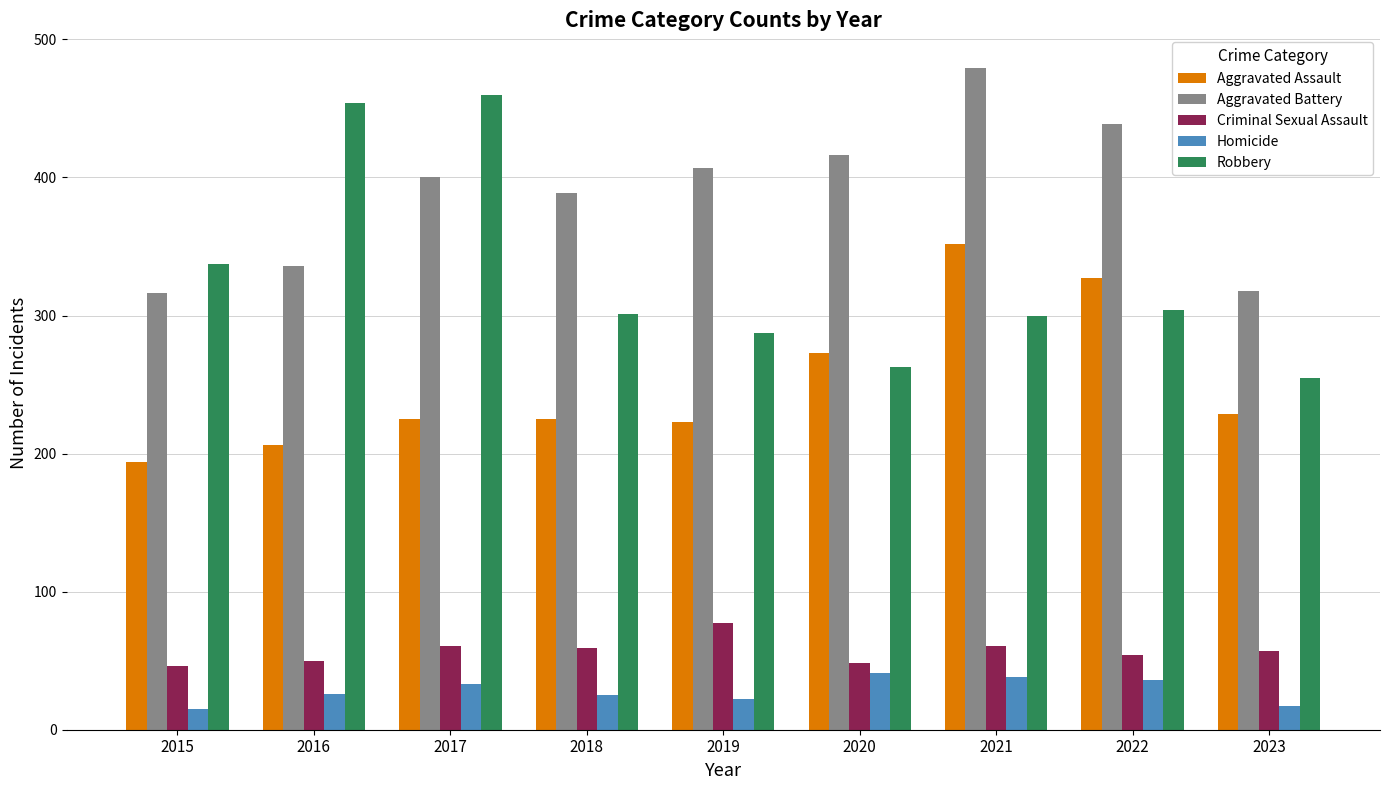

At how many categories does at least one series exceed 40?

9